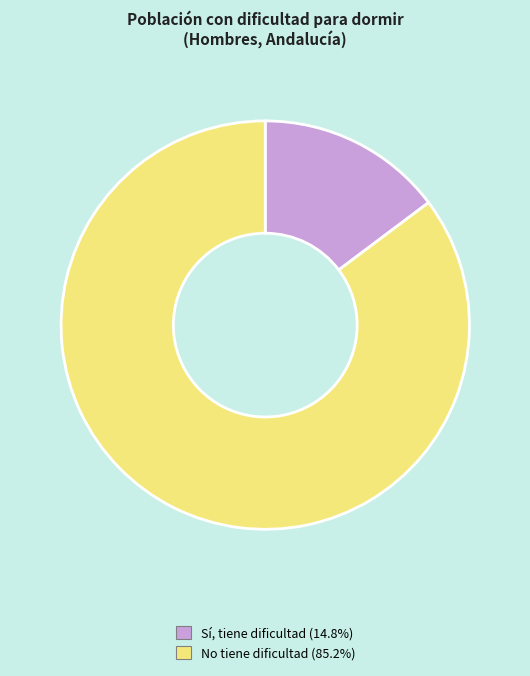

Count the number of slices in the pie.

2